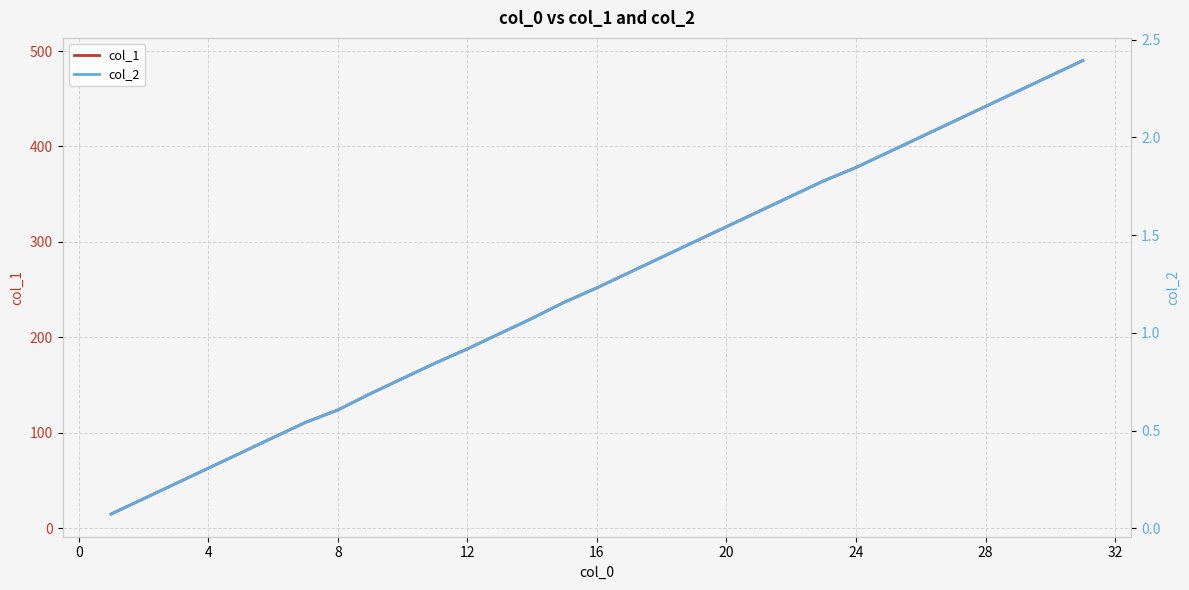

What is the smallest value displayed?

0.1